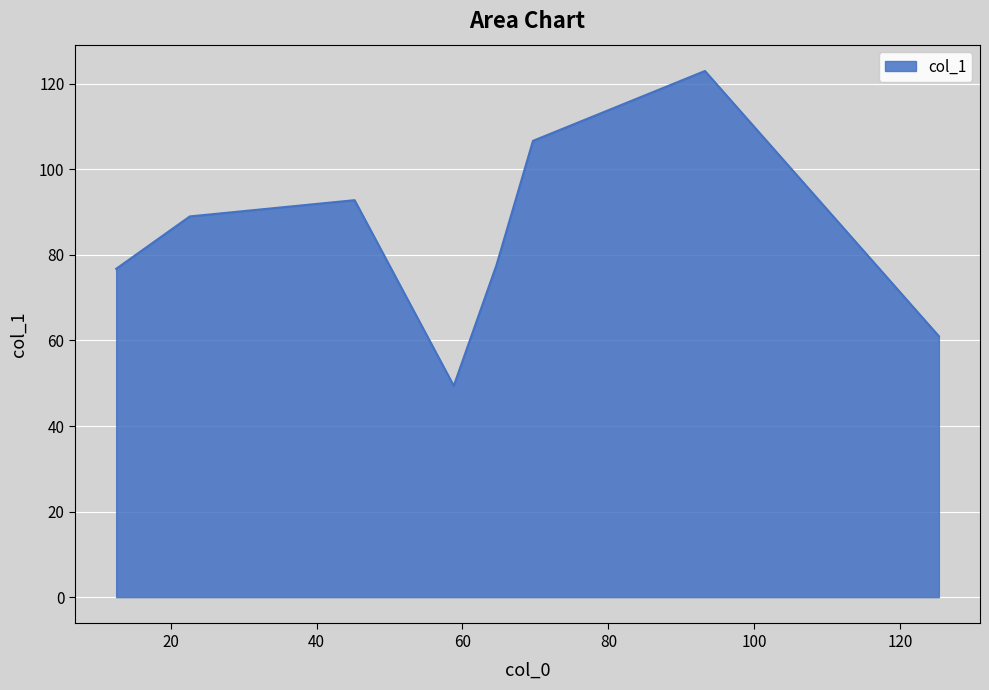

How many series are shown in this chart?

1